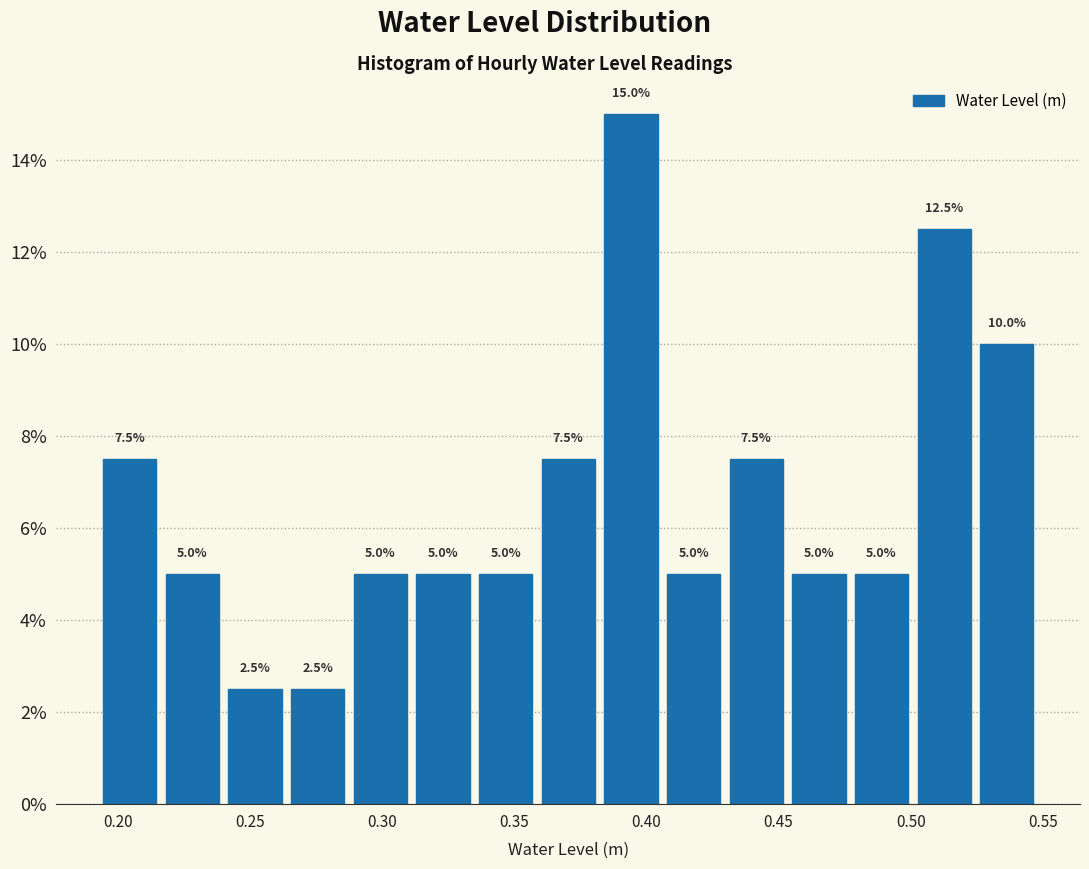

Over which range of the x-axis is the bar tallest?

0.380 to 0.405